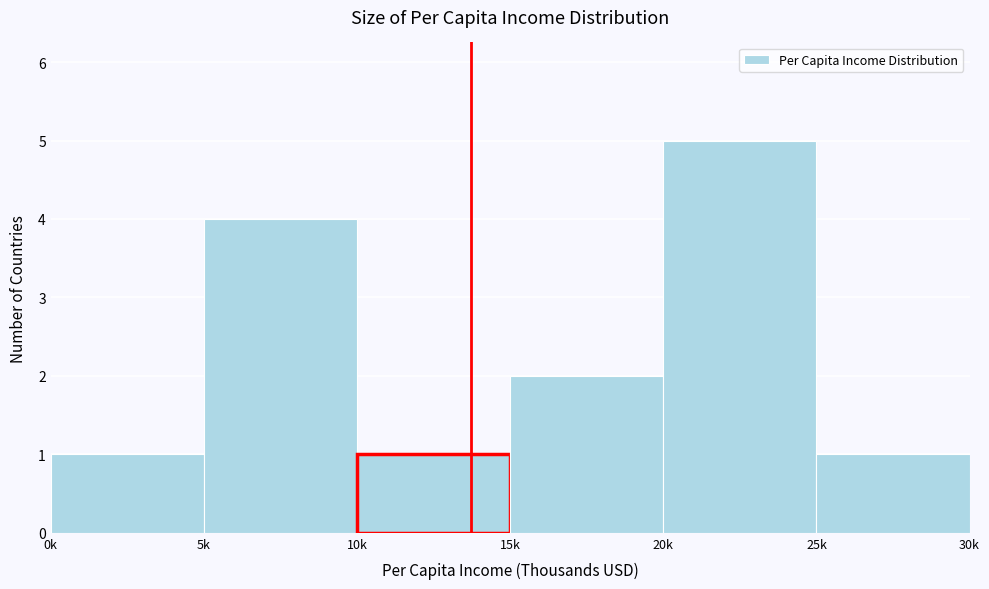

Reading left to right, transcribe all the data shown in this chart.

1	4	1	2	5	1